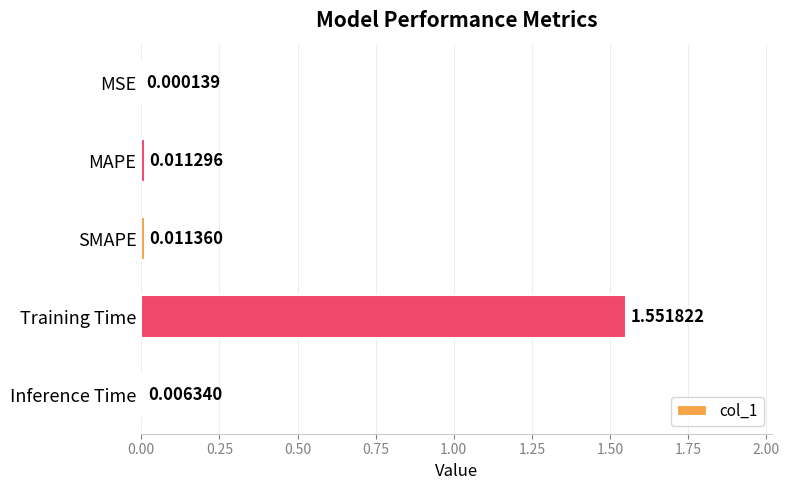

Which label corresponds to the largest value in the chart?

Training Time